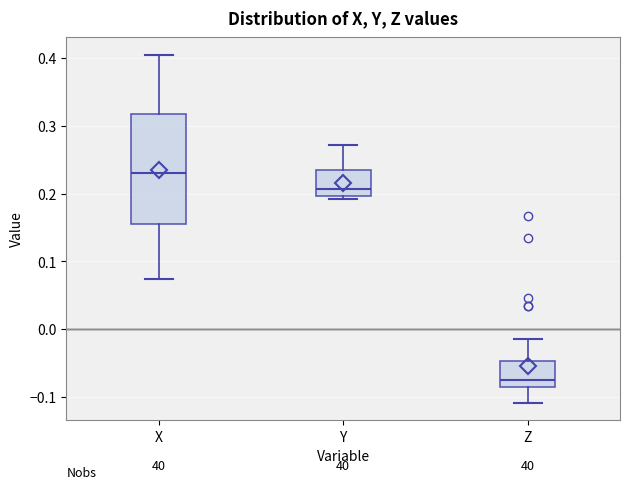

Reading left to right, transcribe this box plot: for each box, give where its median line is, the range the box spans, and where its two whiskers end, as read against the y-axis. The values are not printed on the chart, so give them approximately, as read against the axis.

X: median 0.23, box 0.16 to 0.32, whiskers 0.07 to 0.41
Y: median 0.21, box 0.20 to 0.24, whiskers 0.19 to 0.27
Z: median -0.07, box -0.08 to -0.05, whiskers -0.11 to -0.01